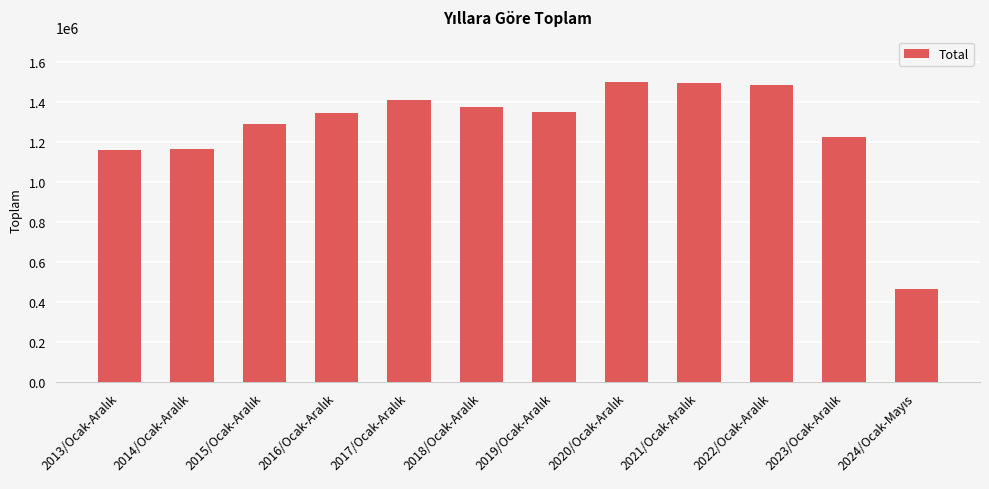

What is the sum of all values?

15255266